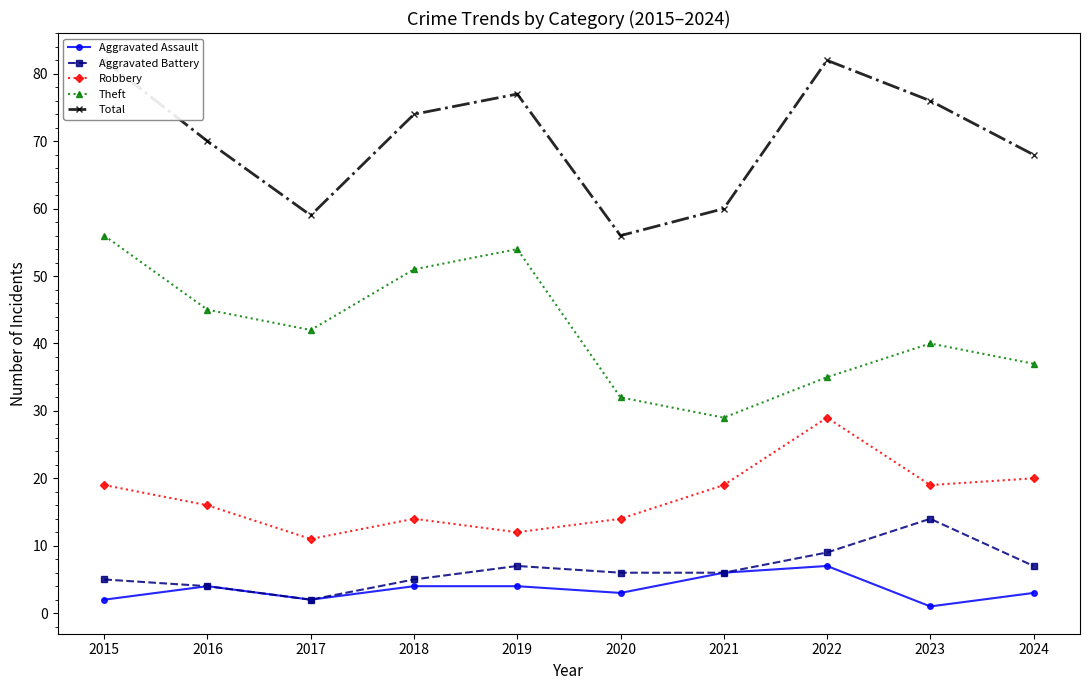

How many lines are shown in the chart?

5